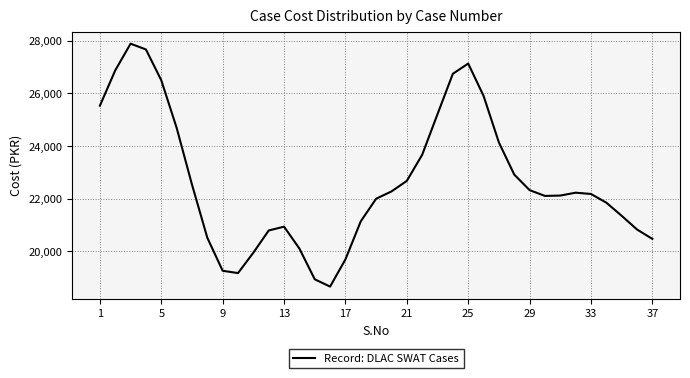

What is the greatest value displayed?

27888